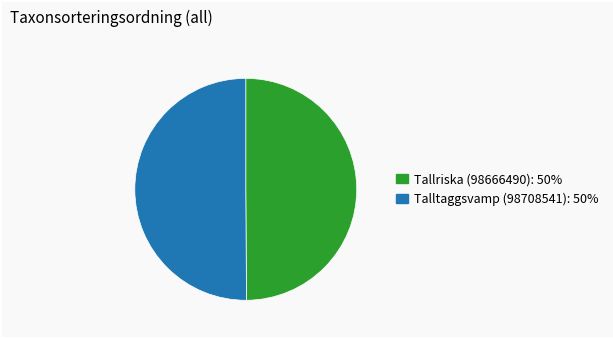

True or false: Tallriska (98666490) accounts for 50% of the total.

True